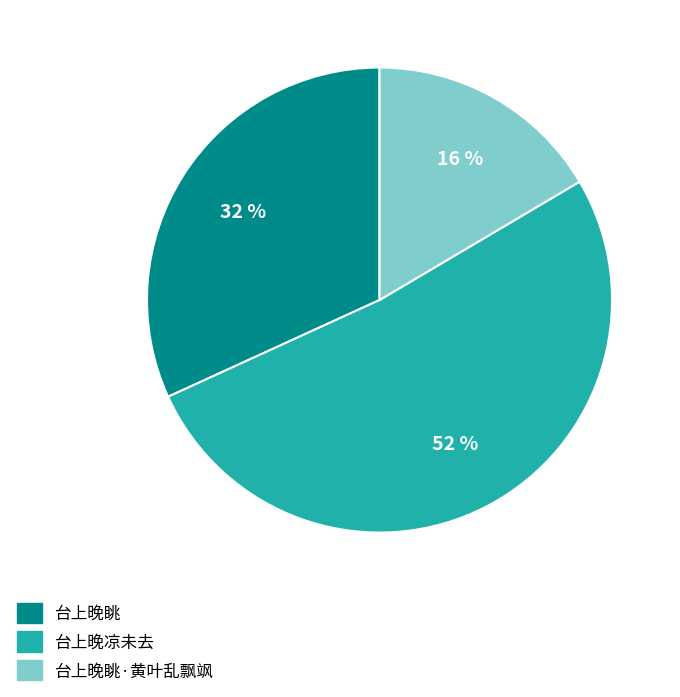

Rank the categories by value from lowest to highest.

台上晚眺·黄叶乱飘飒, 台上晚眺, 台上晚凉未去